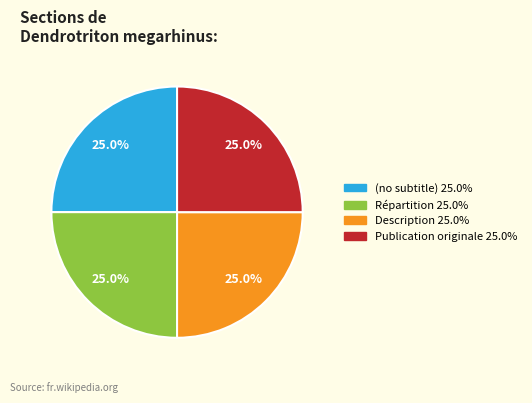

Does (no subtitle) account for over 50% of the chart?

No